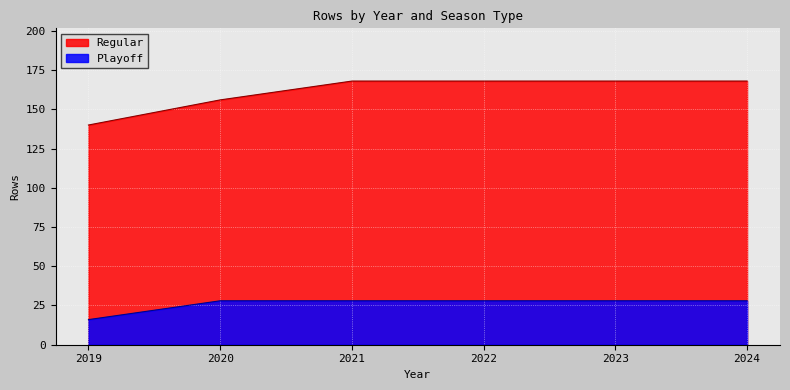

What is the total value across all series at 2019?

156